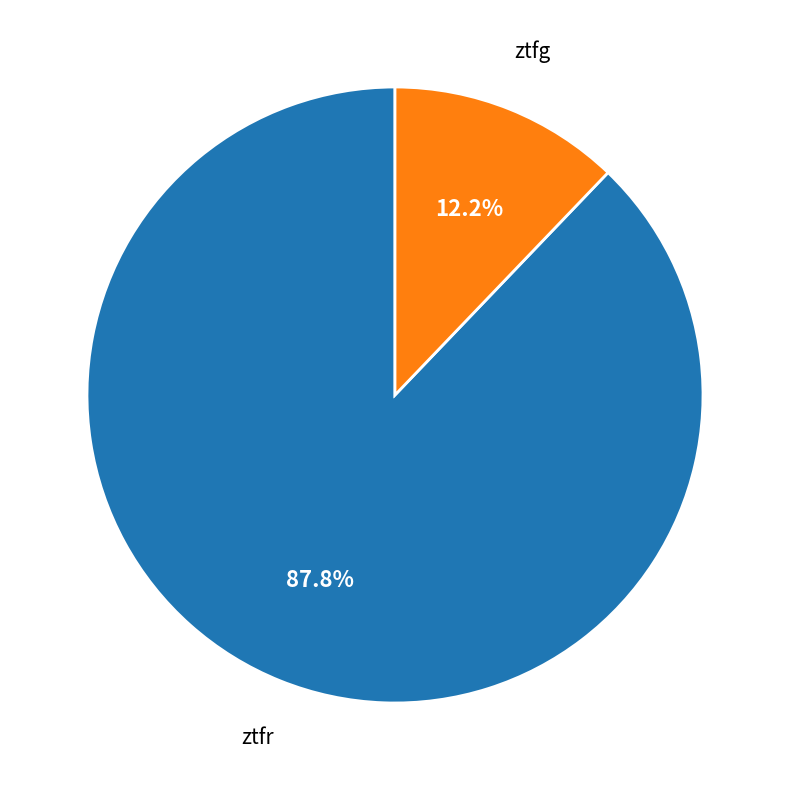

To the nearest percent, what is the average slice percentage?

50%